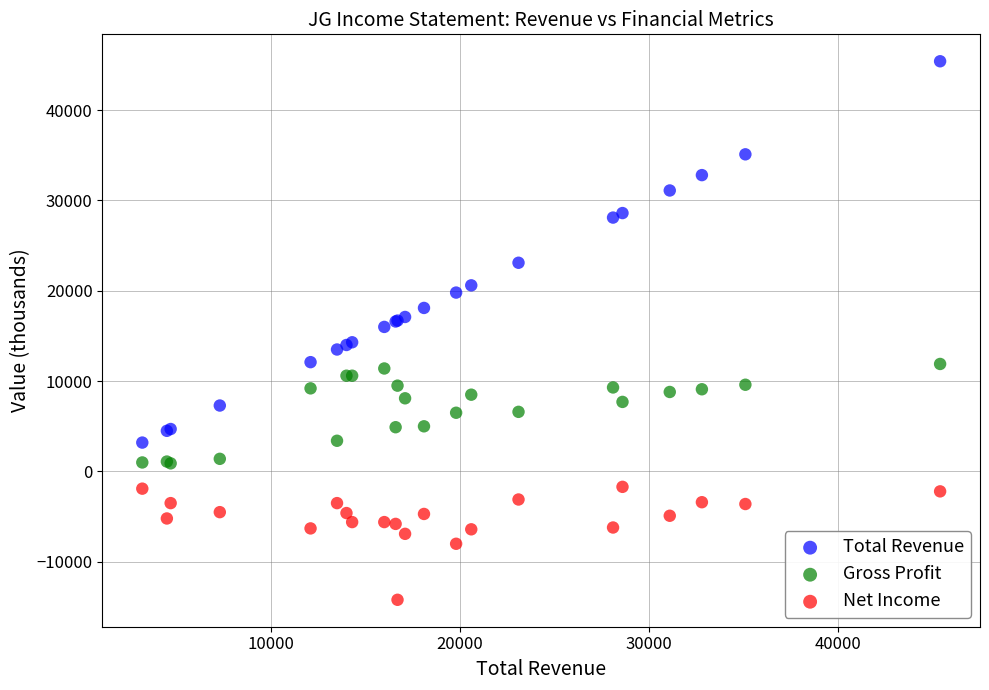

Which series reaches the minimum Y coordinate?

Net Income